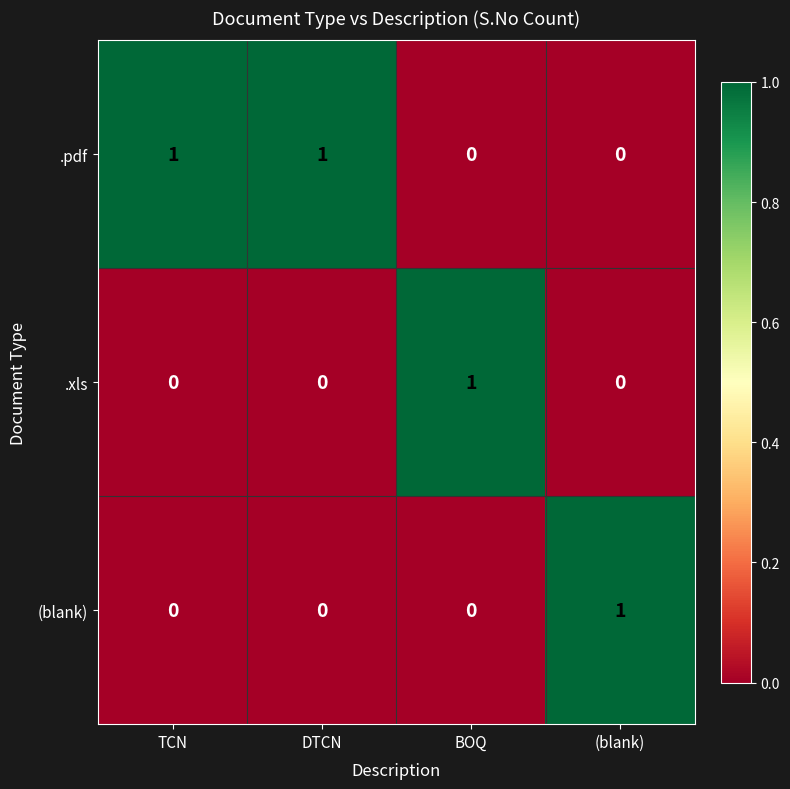

Which series has the largest total across all categories?

.pdf